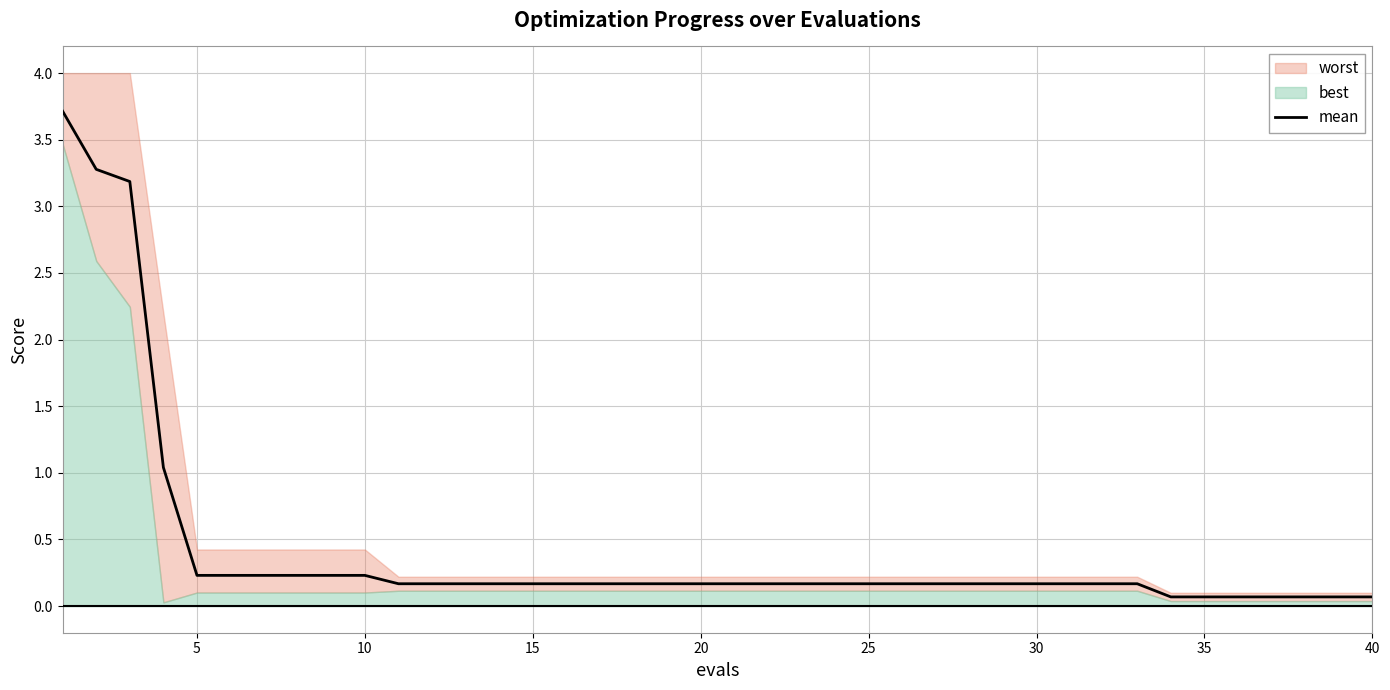

Is it true that mean equals 0.2 at 25?

True